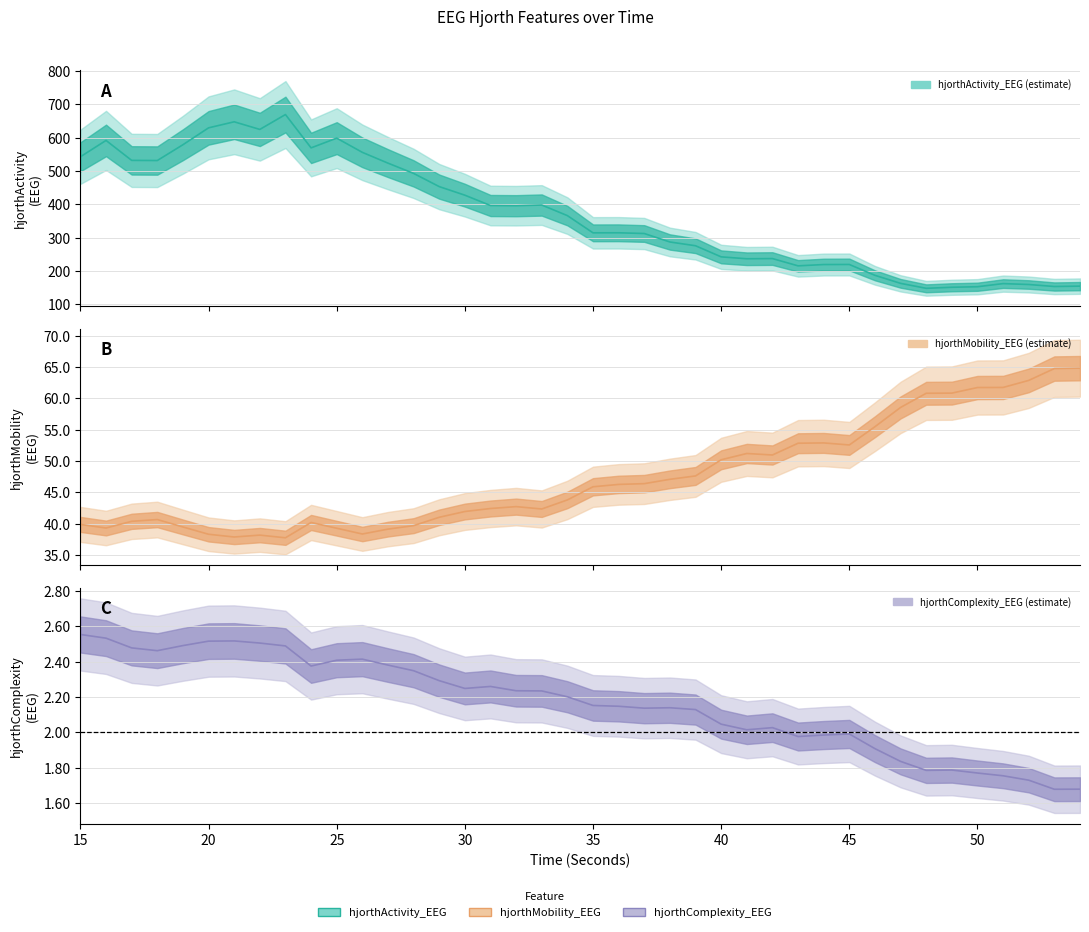

True or false: hjorthActivity_EEG and hjorthComplexity_EEG intersect in this chart.

False